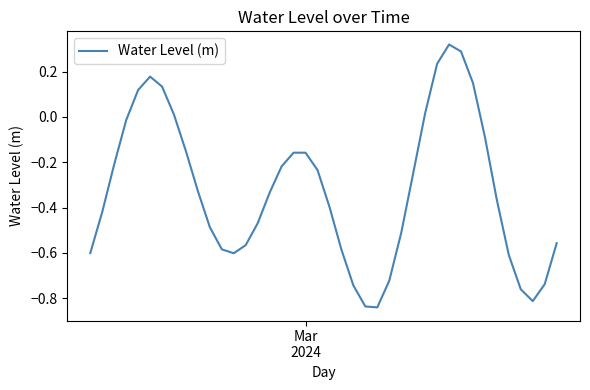

What is the average value?

-0.3